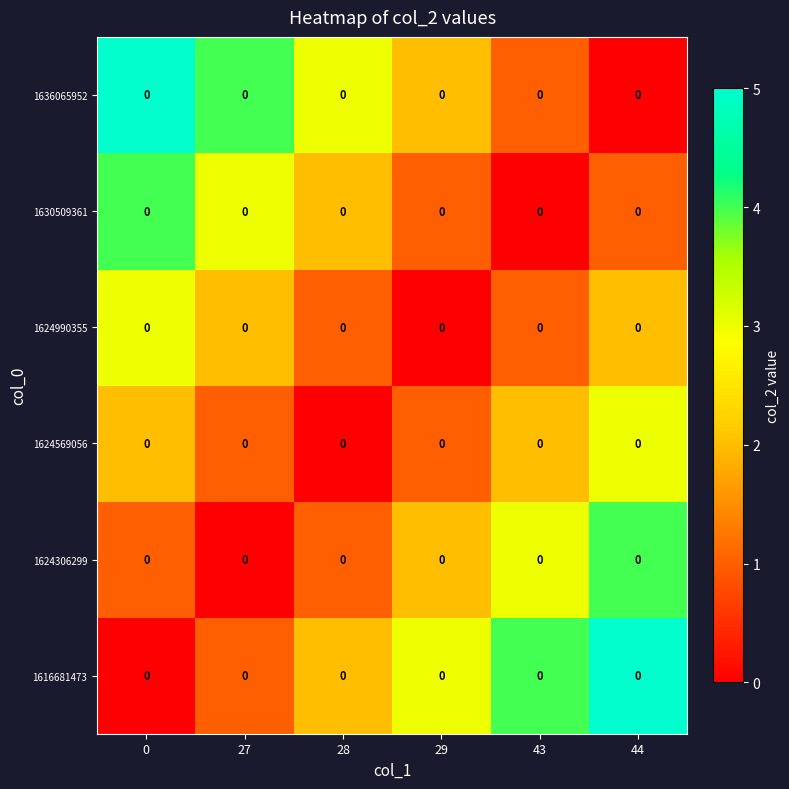

How many 1616681473 values are between 1 and 4?

4